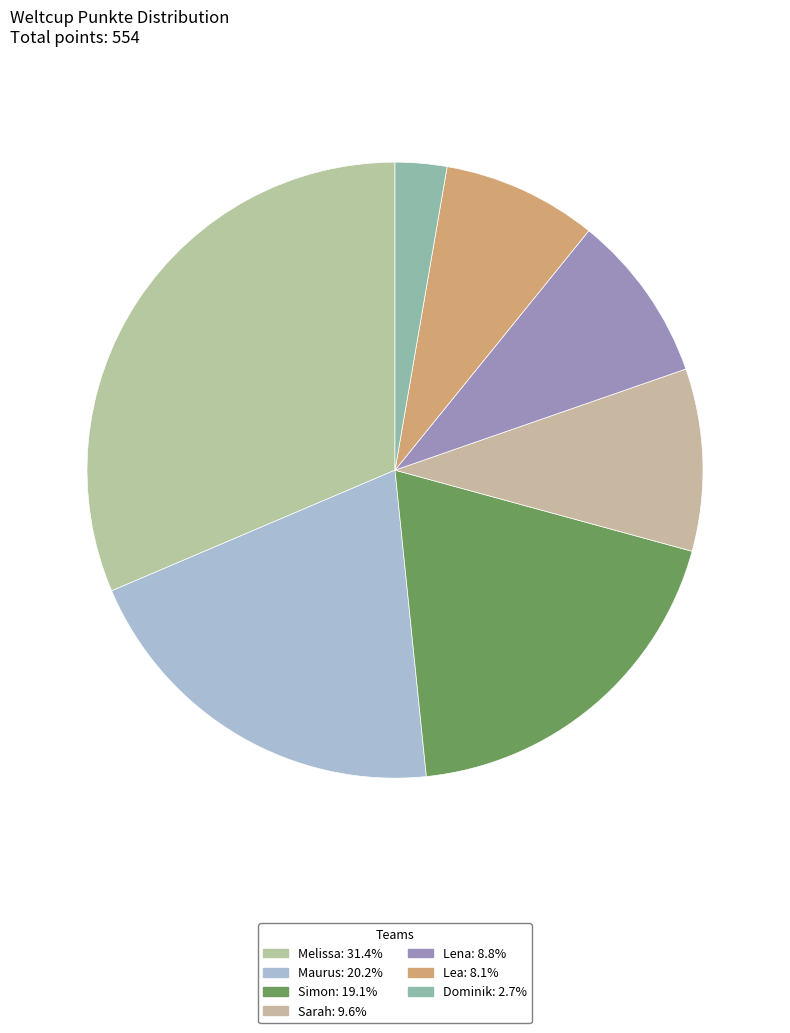

Count the number of slices in the pie.

7